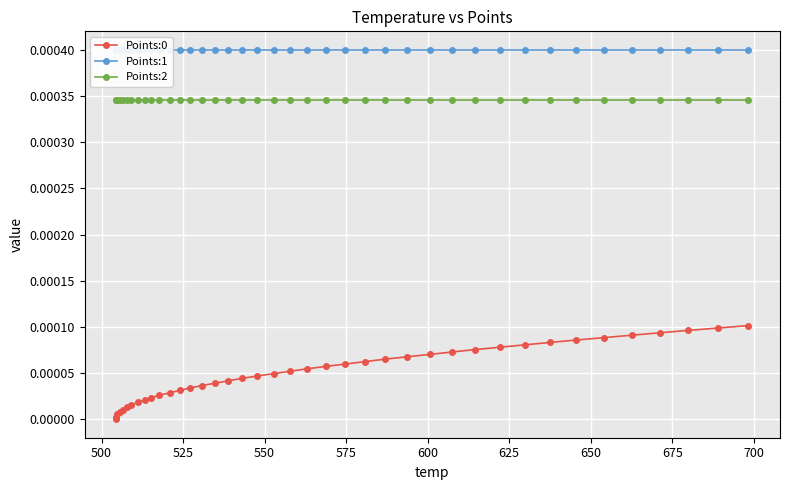

List the series in order of their peak value, lowest first.

Points:0, Points:2, Points:1